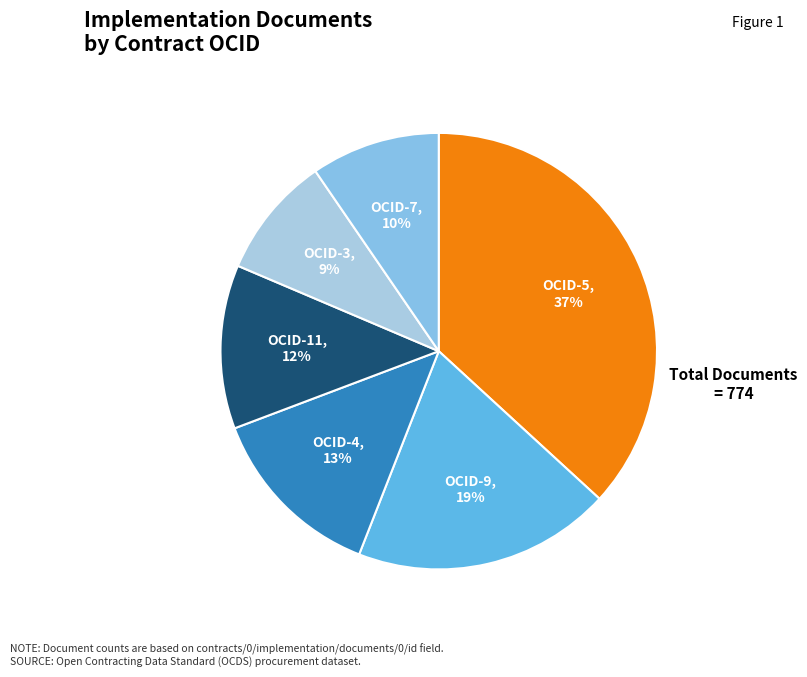

Rank the categories by value from highest to lowest.

ocds-mfx54g-5, ocds-mfx54g-9, ocds-mfx54g-4, ocds-mfx54g-11, ocds-mfx54g-7, ocds-mfx54g-3